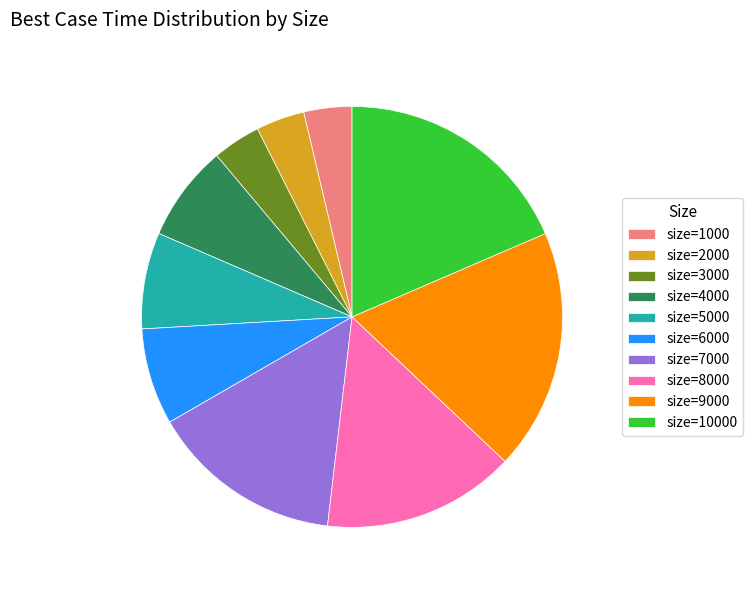

The size=6000 slice represents 1% of the pie. True or false?

False